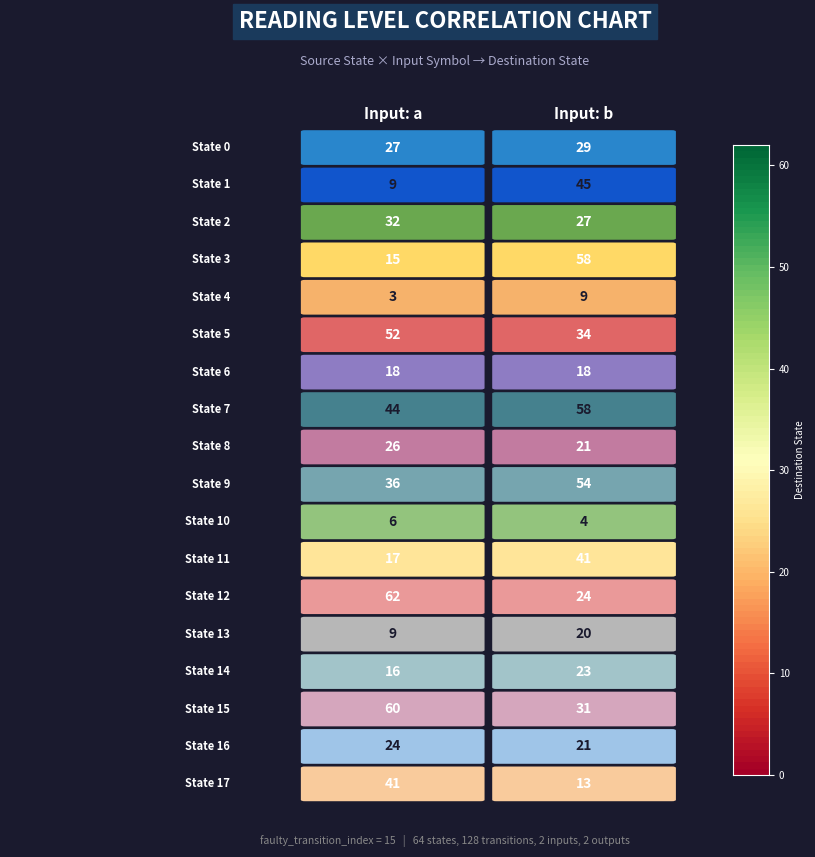

What is the lowest value of the 13 series?

9